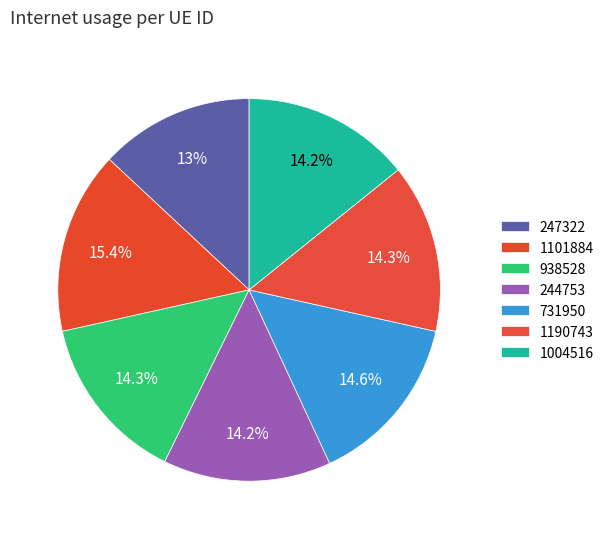

Count the number of slices in the pie.

7